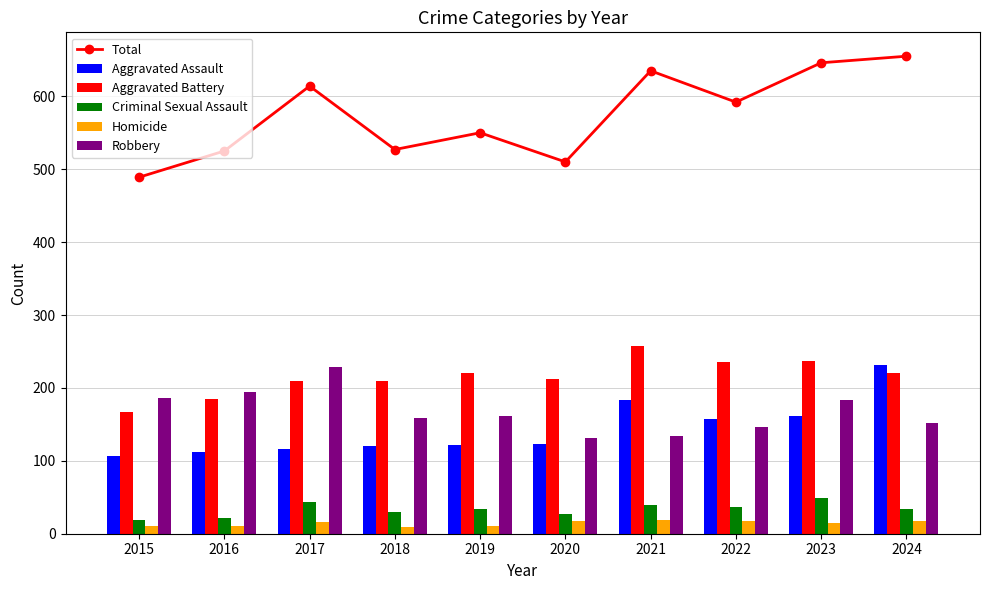

At 2024, list the series in order from largest to smallest.

Total, Aggravated Assault, Aggravated Battery, Robbery, Criminal Sexual Assault, Homicide